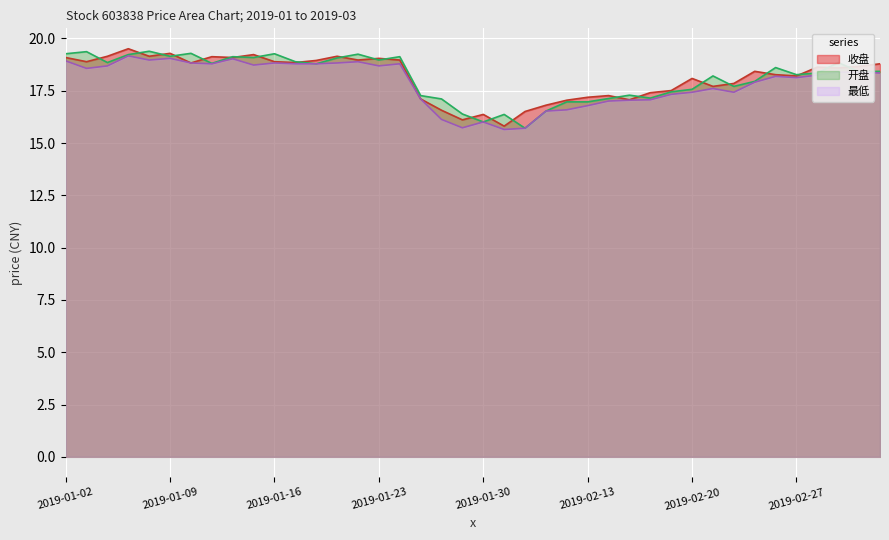

What is the sum of all 收盘 values?

726.2